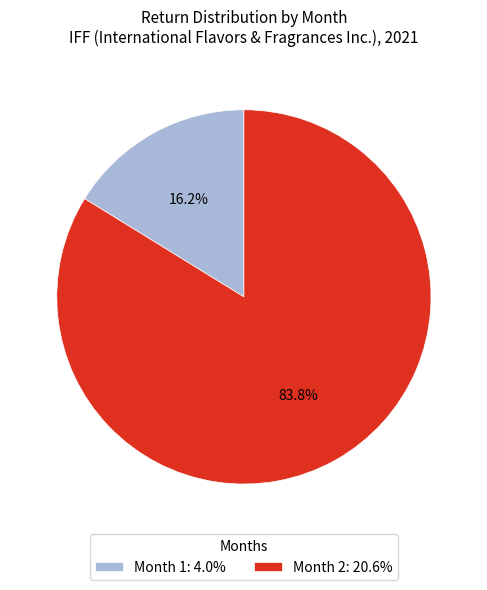

Combined, do Month 2: 20.6% and Month 1: 4.0% account for over 50%?

Yes